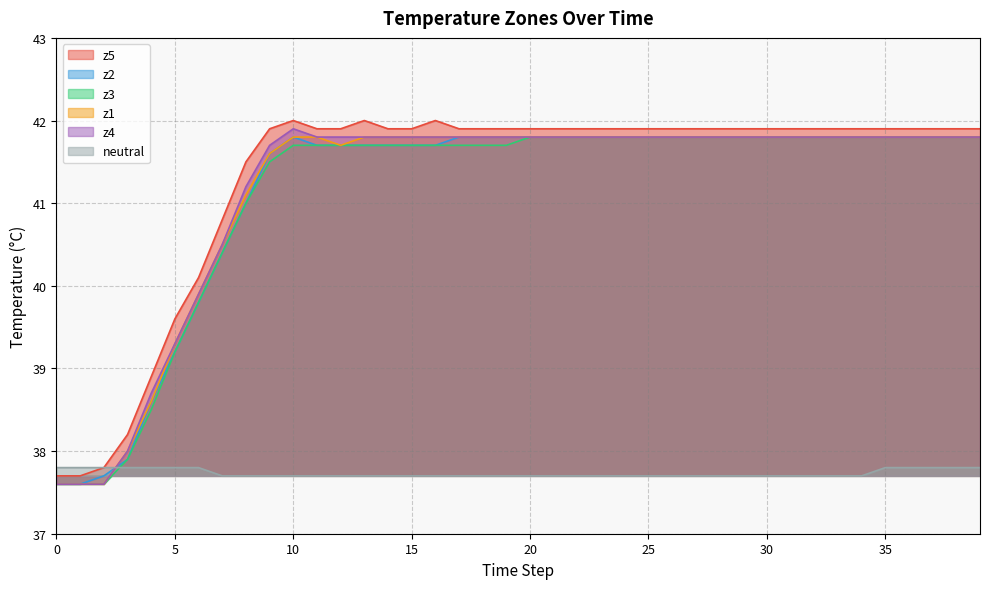

At which label is z5 closest to 39?

4